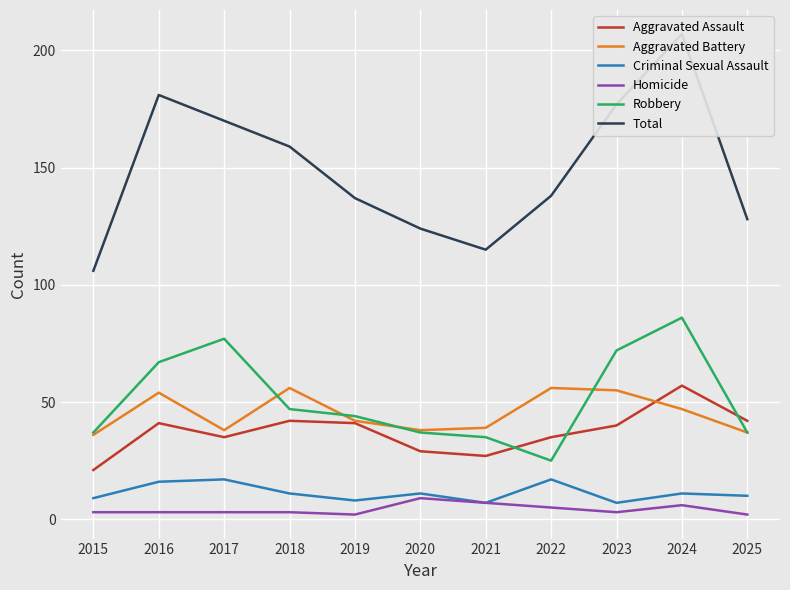

True or false: Aggravated Battery and Homicide intersect in this chart.

False